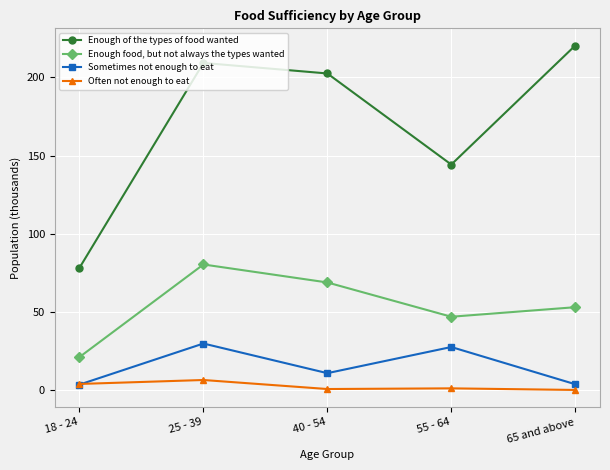

True or false: Enough food, but not always the types wanted and Enough of the types of food wanted intersect in this chart.

False